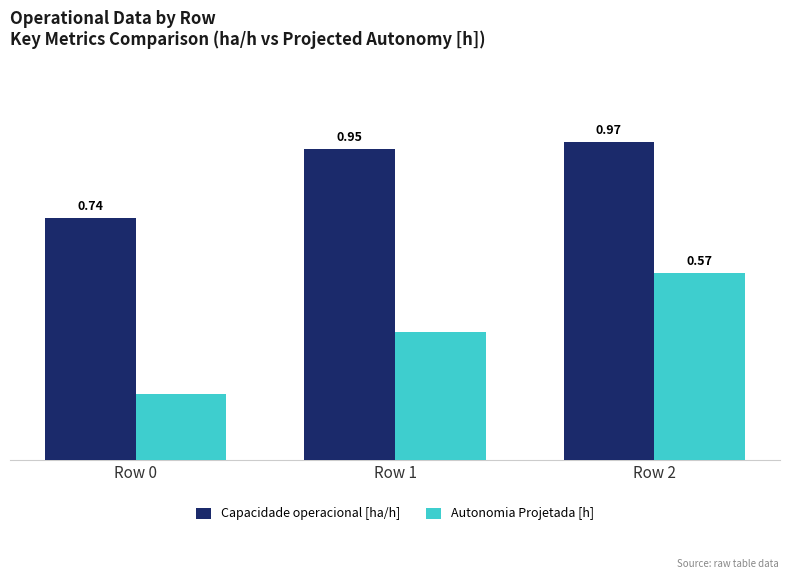

Rank the series at Row 1 from lowest to highest value.

Autonomia Projetada [h], Capacidade operacional [ha/h]